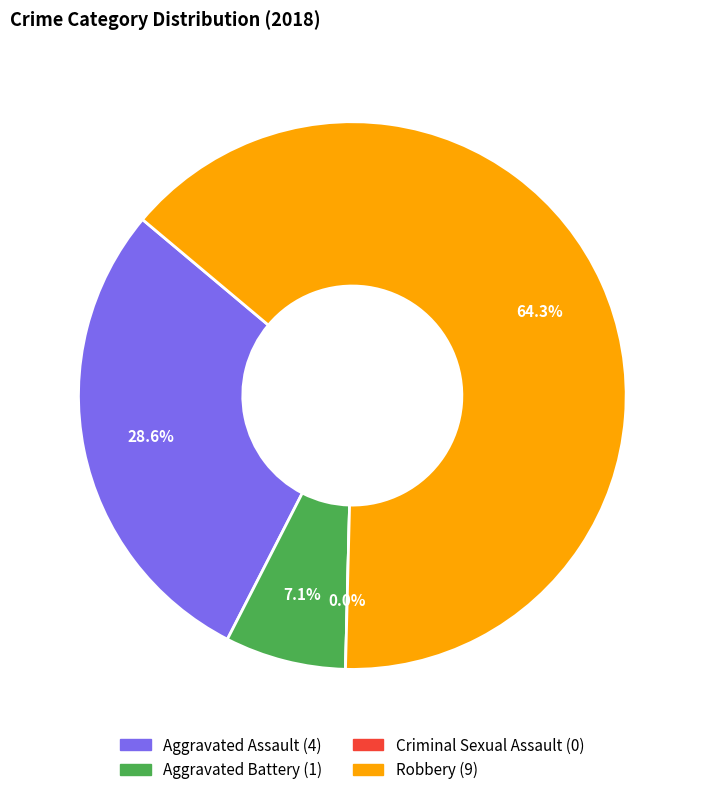

Which slice is the largest?

Robbery